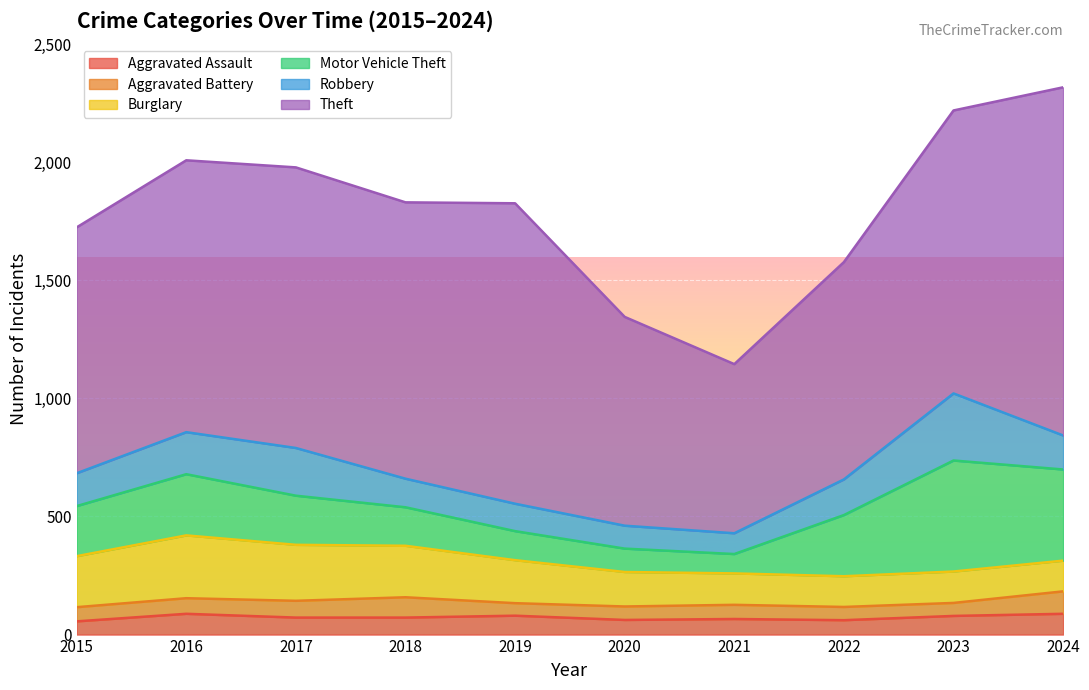

Which series changed the most between 2018 and 2019?

Theft